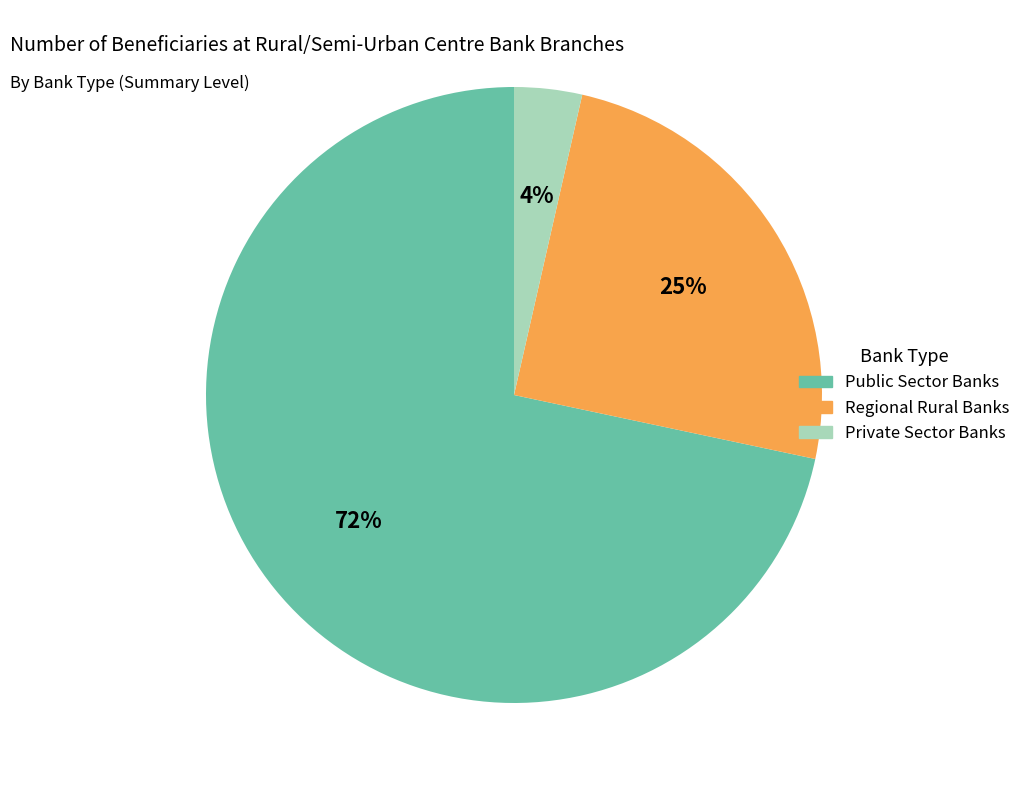

Which category has the smallest portion of the pie?

Private Sector Banks